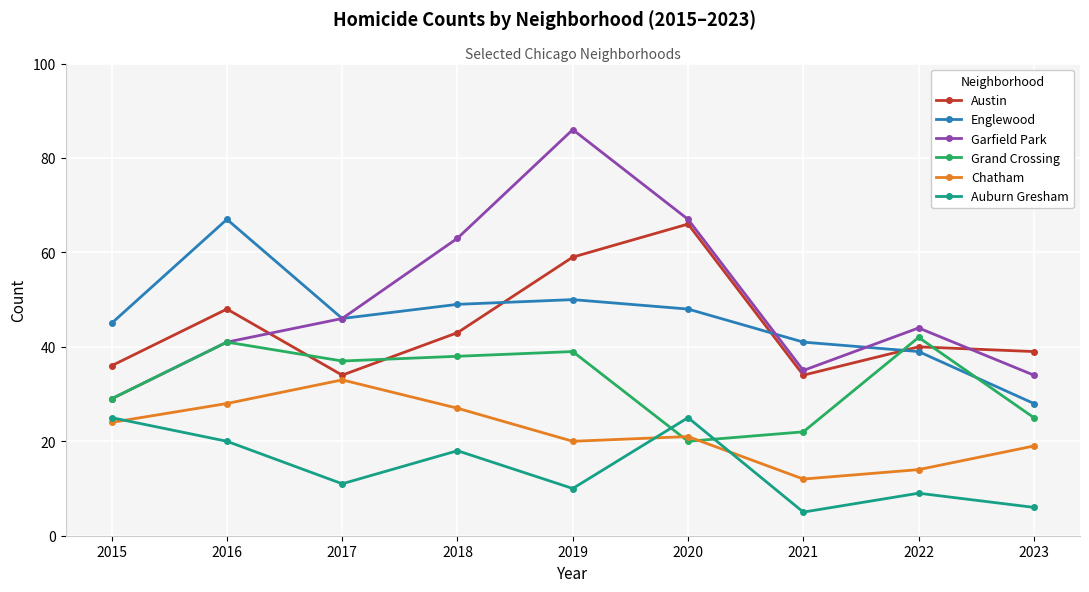

What is the difference between the highest and lowest values at 2020?

47